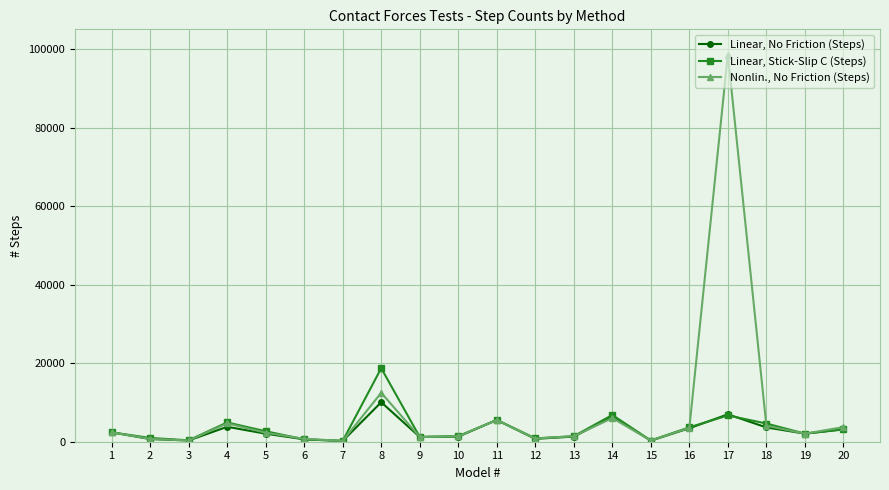

At 18, list the series in order from largest to smallest.

Linear, Stick-Slip C (Steps), Nonlin., No Friction (Steps), Linear, No Friction (Steps)